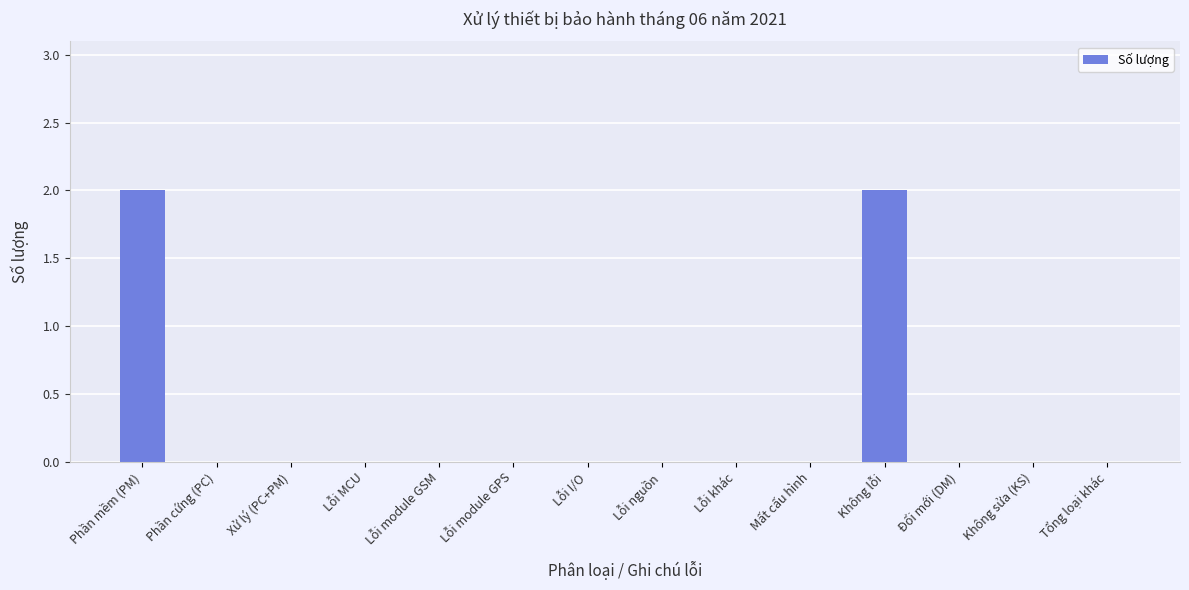

Count the number of categories in the chart.

14